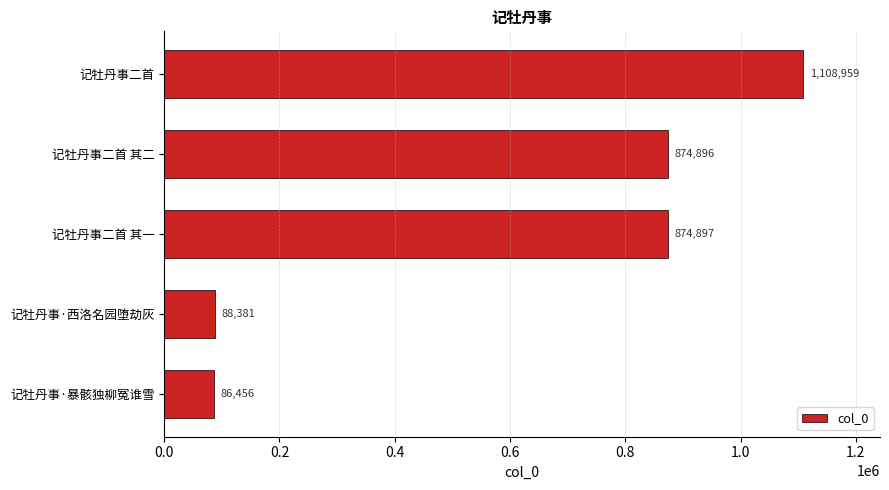

List the labels in order of value, largest first.

记牡丹事二首, 记牡丹事二首 其一, 记牡丹事二首 其二, 记牡丹事·西洛名园堕劫灰, 记牡丹事·暴骸独柳冤谁雪